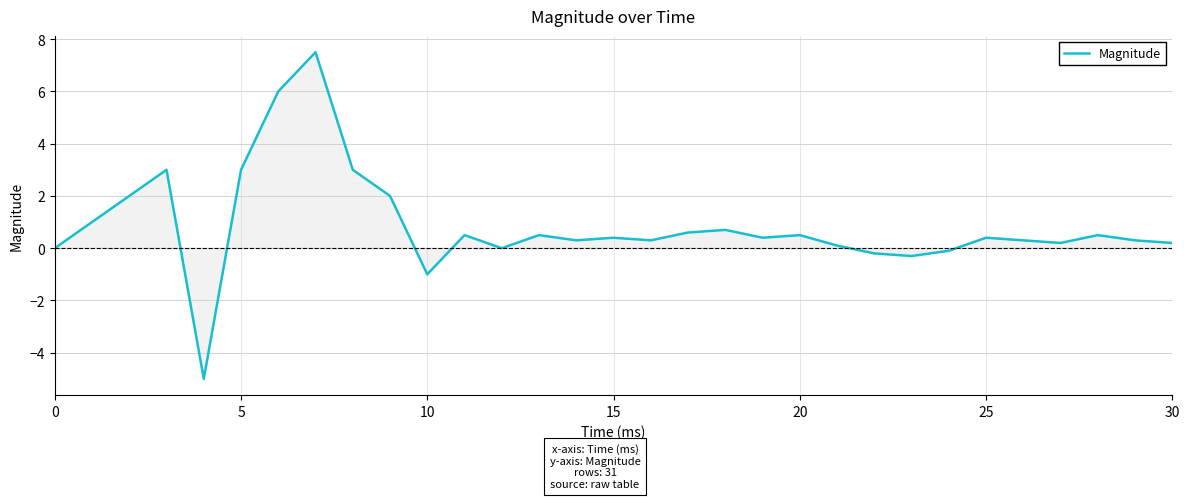

What is the minimum value shown in the chart?

-5.0